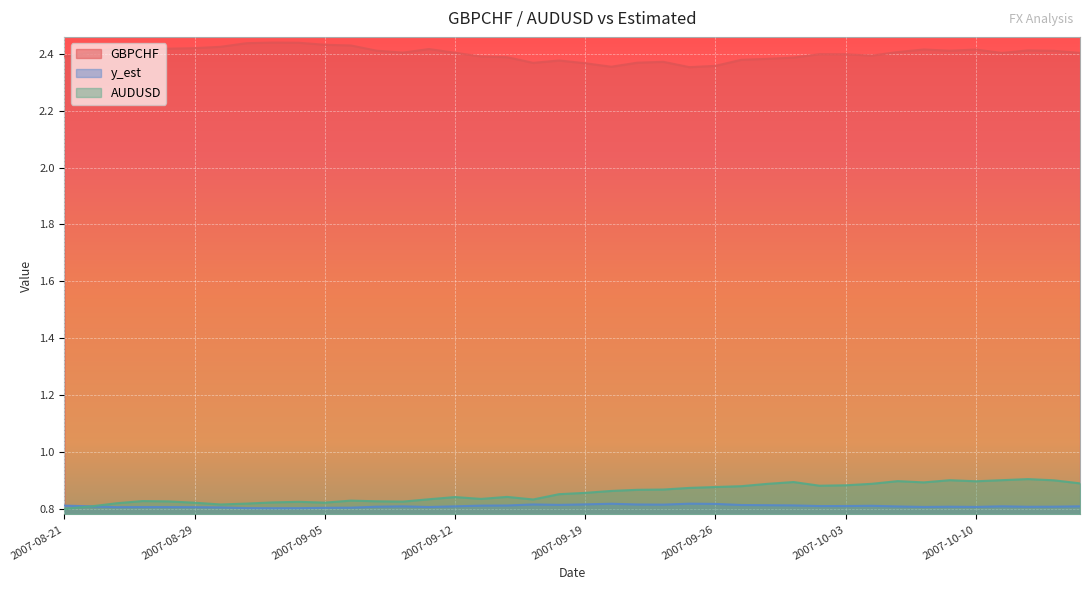

In y_est, how many points are lower than both neighbors (excluding endpoints)?

9